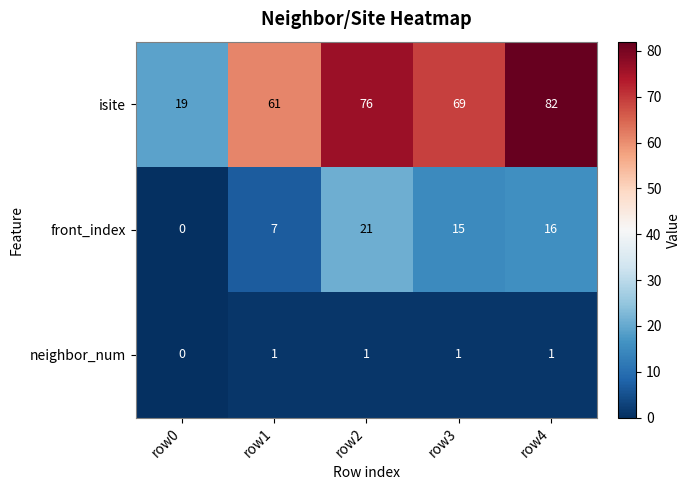

At which category is the sum across all series the highest?

row4